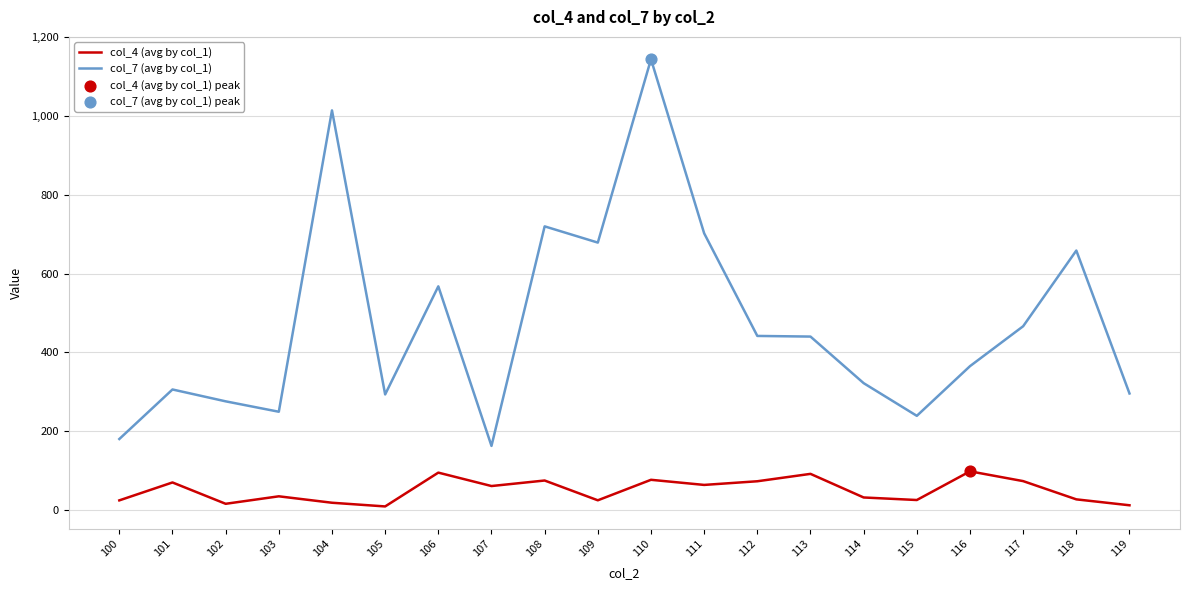

What is the total value across all series at 108?

794.5